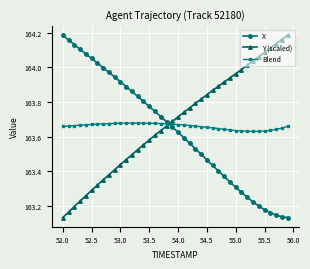

True or false: Y (scaled) has more than 0 interior local peaks.

False